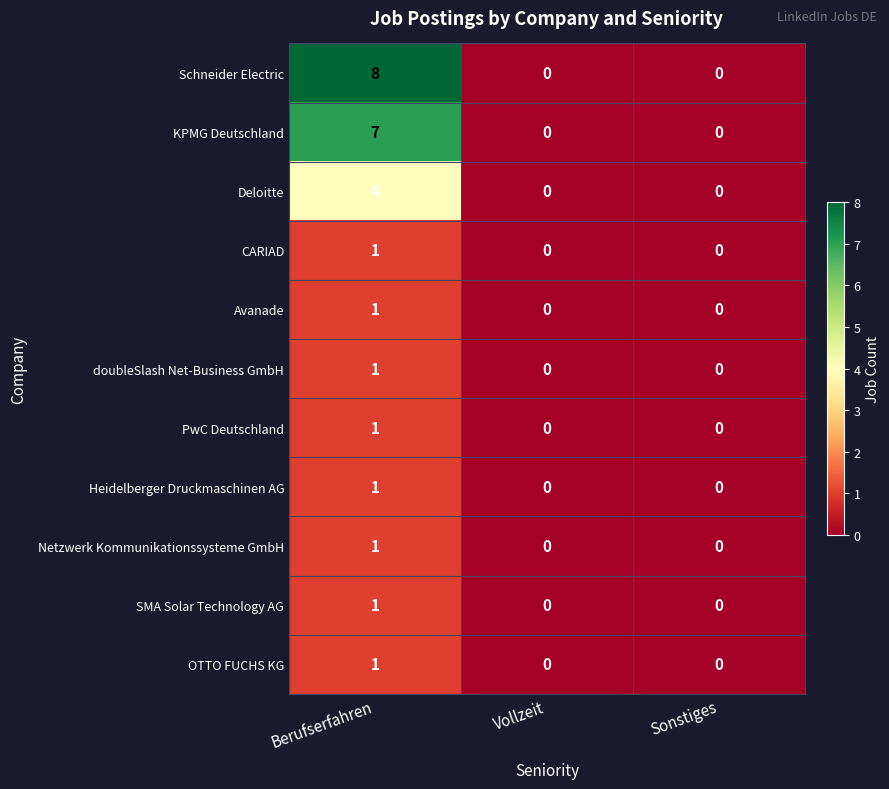

Which series has the largest total across all categories?

Schneider Electric